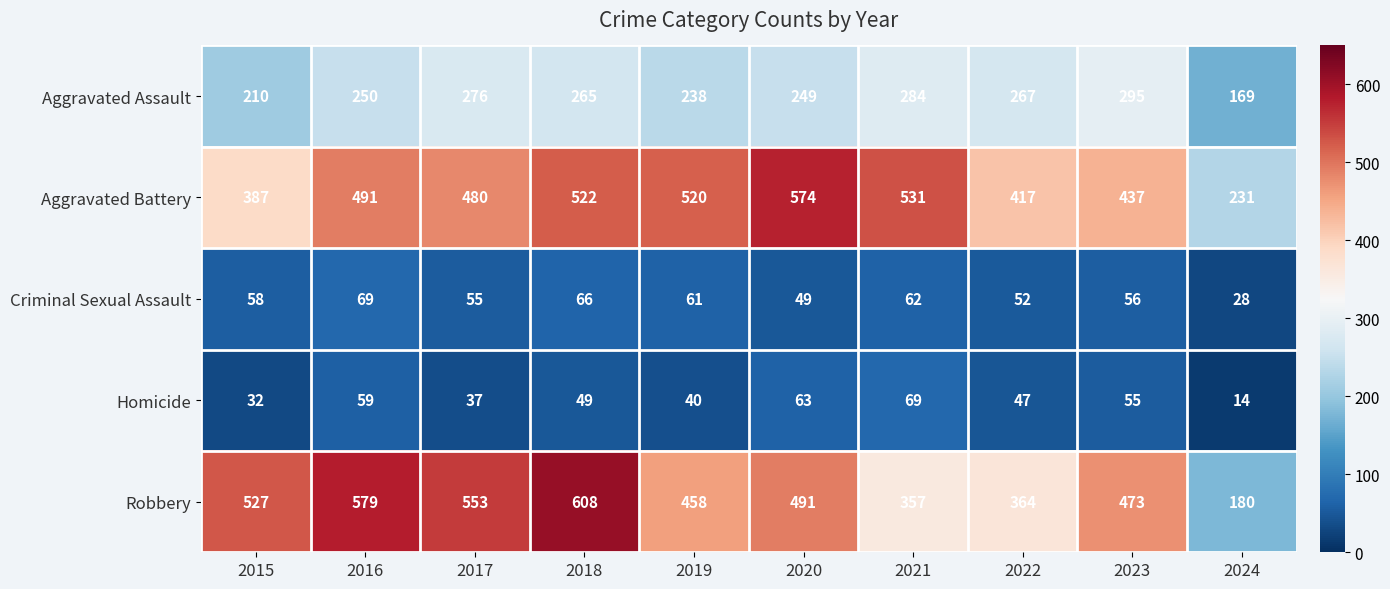

Count the number of categories in the chart.

10